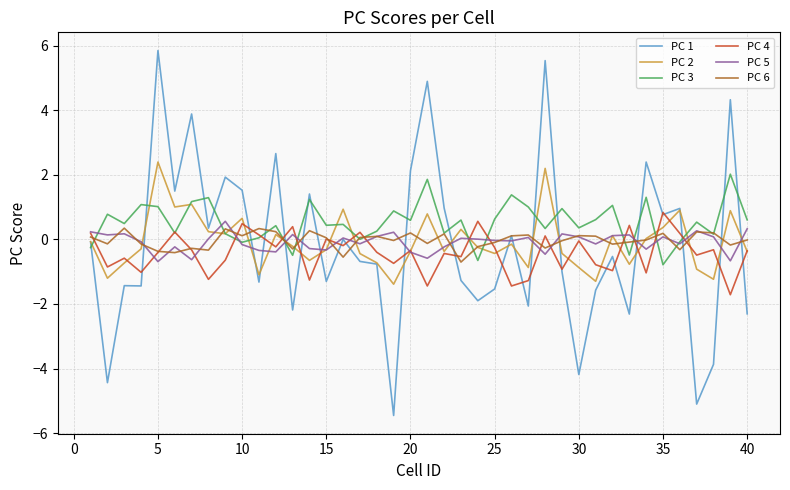

Which series has the widest spread of values?

PC 1